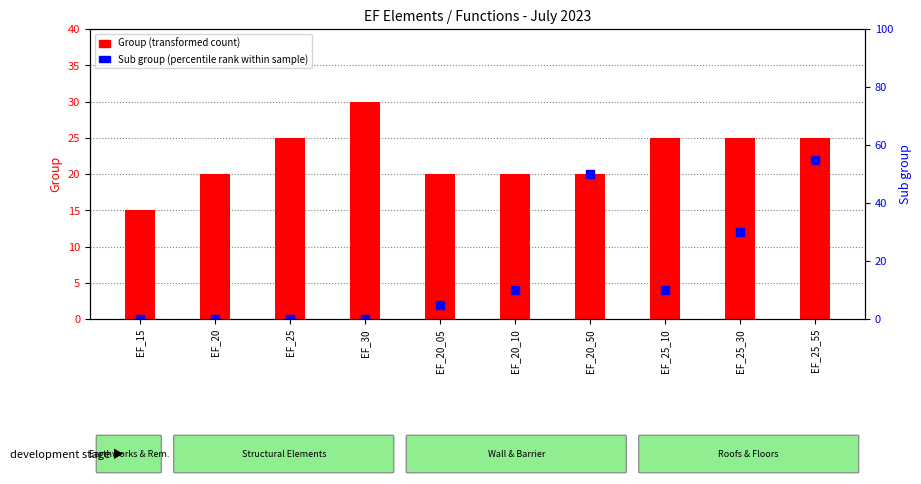

Which series contains the highest Y value?

Sub group (percentile rank within sample)